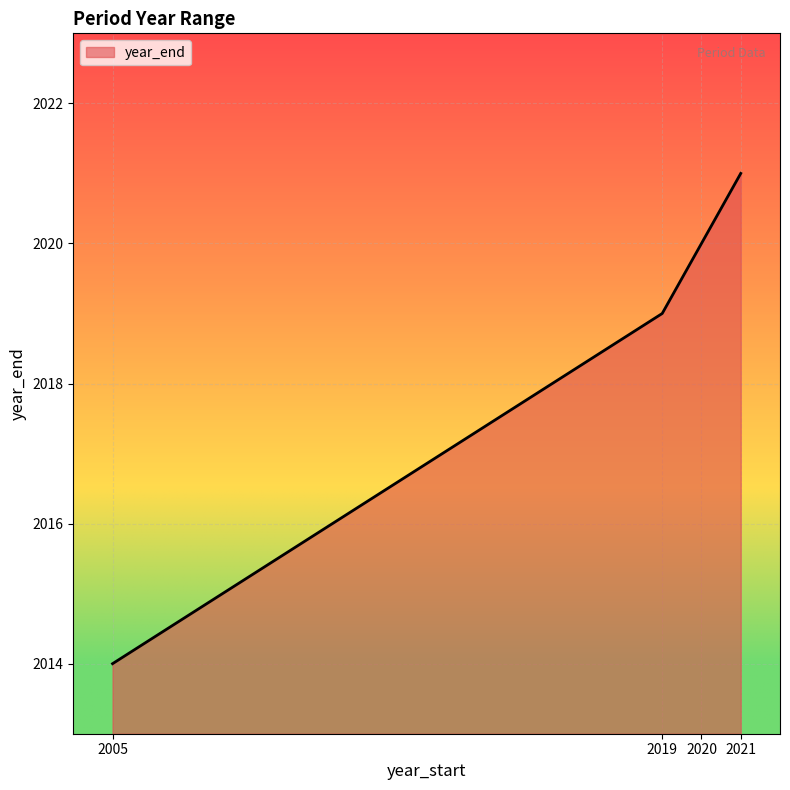

Approximately how many times larger is the value at 2019 compared to 2020?

1.0